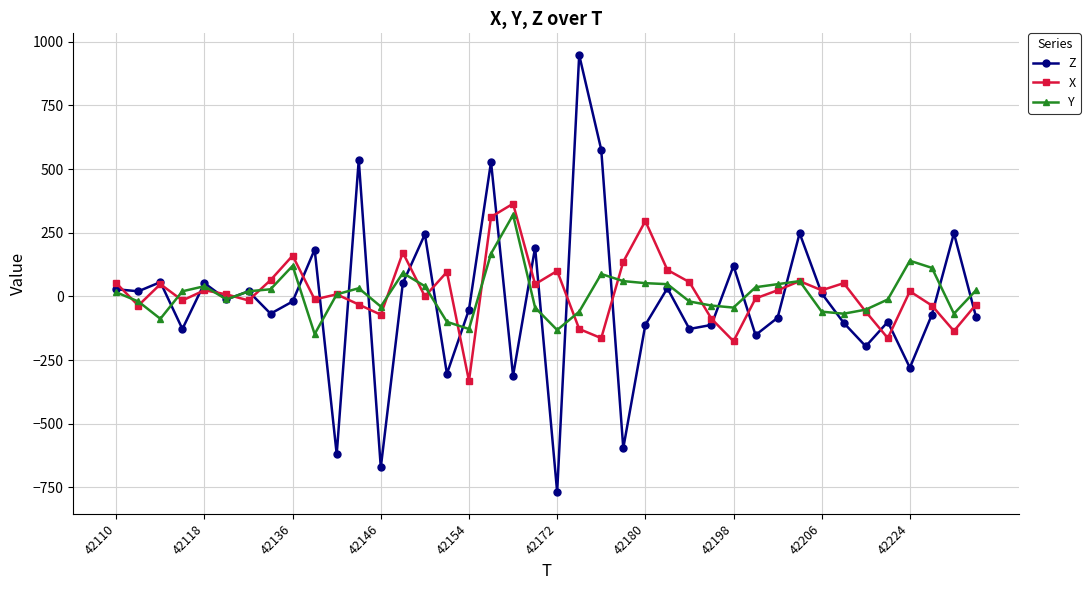

Which series has the widest spread of values?

Z